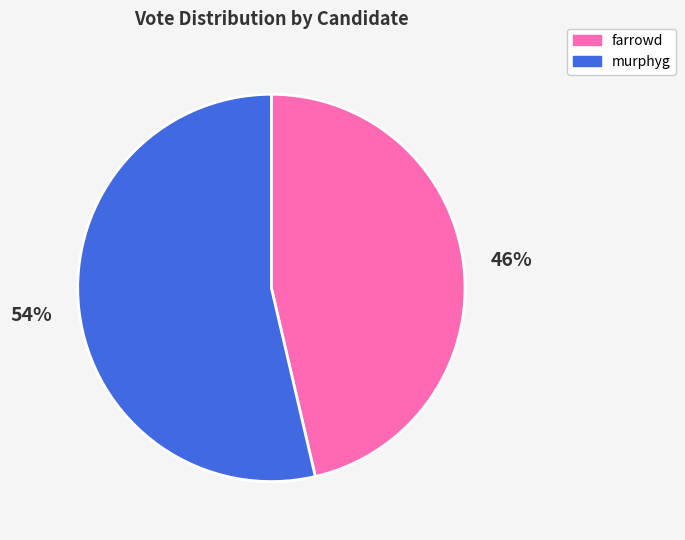

To the nearest percent, what is the average slice percentage?

50%